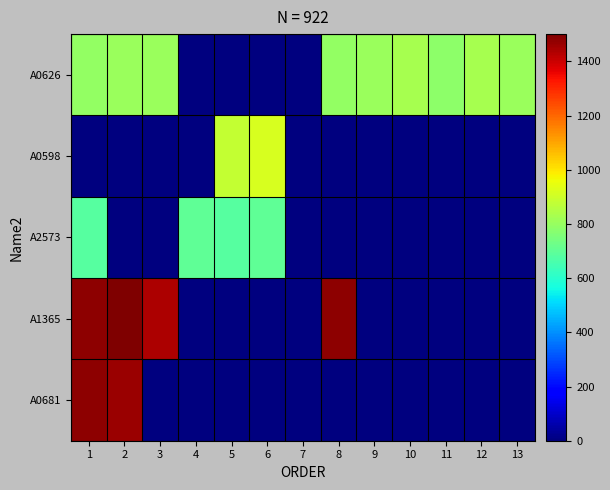

What is the total value across all series at 8?

2274.4